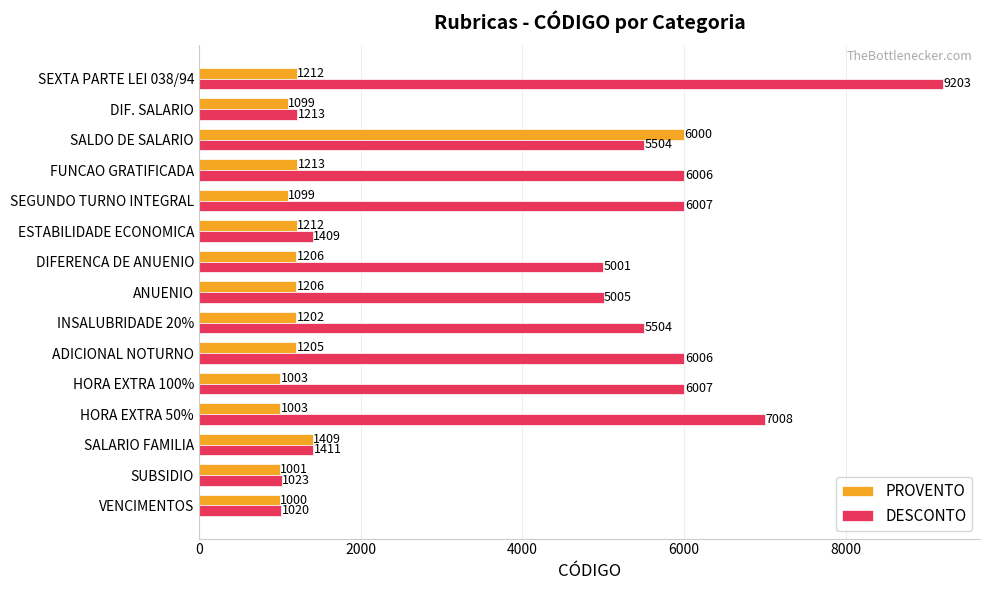

What are all the series names shown in the legend?

PROVENTO, DESCONTO